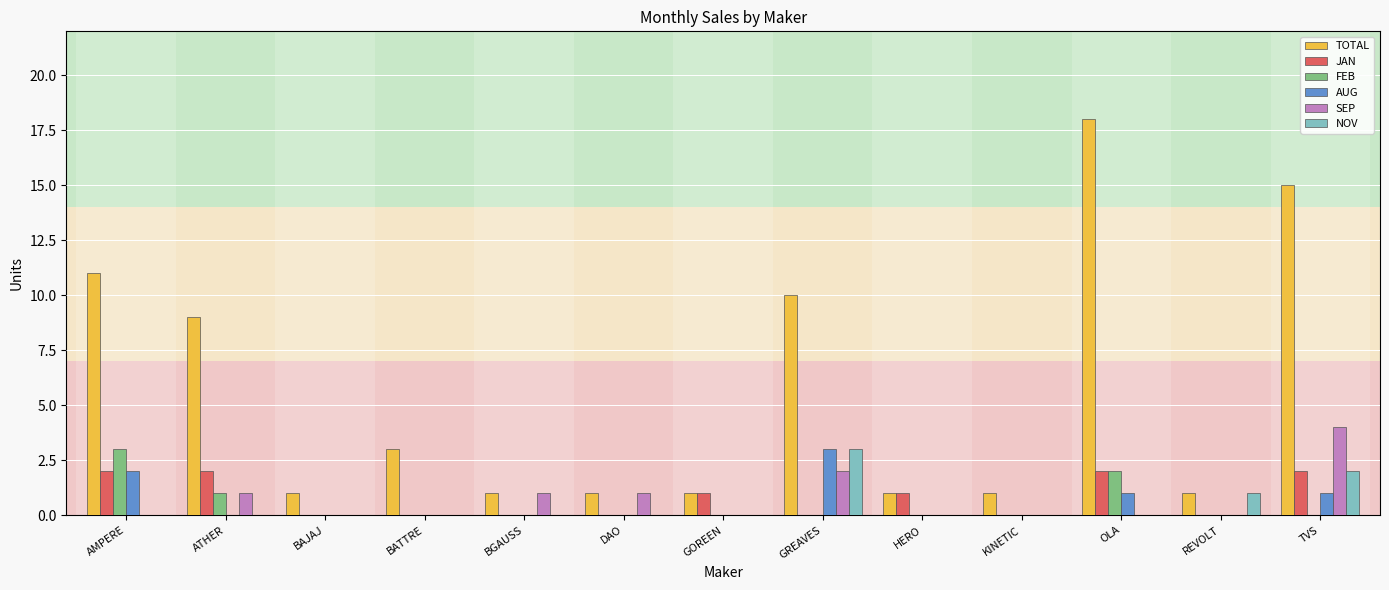

The SEP series shows 0 at REVOLT. True or false?

True